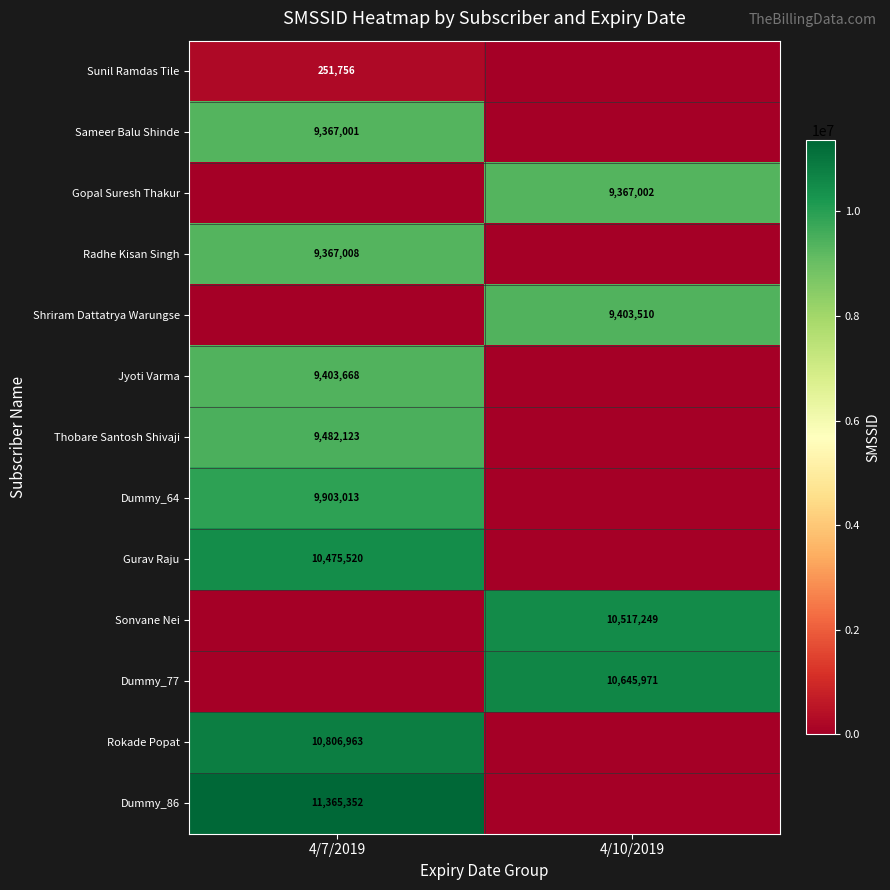

What is the difference between the Gopal Suresh Thakur values at 4/10/2019 and 4/7/2019?

9367002